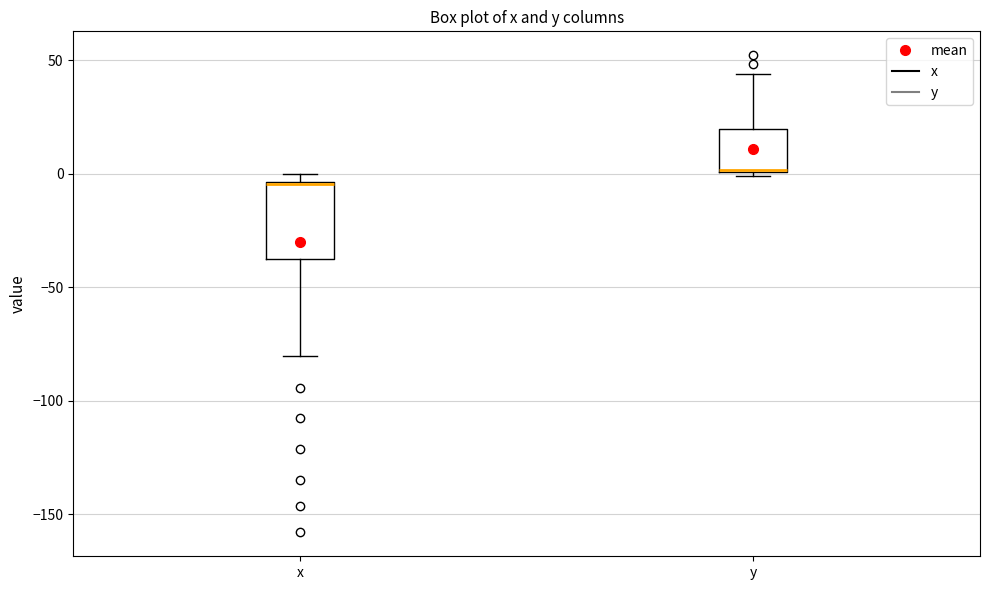

Reading left to right, read every box against the y-axis: the position of its median line, the range the box covers, and the ends of its whiskers. The values are not printed on the chart, so give them approximately, as read against the axis.

x: median -5, box -40 to -5, whiskers -80 to 0
y: median 0 (drawn on the box's lower edge), box 0 to 20, whiskers 0 (just below the box's lower edge) to 45